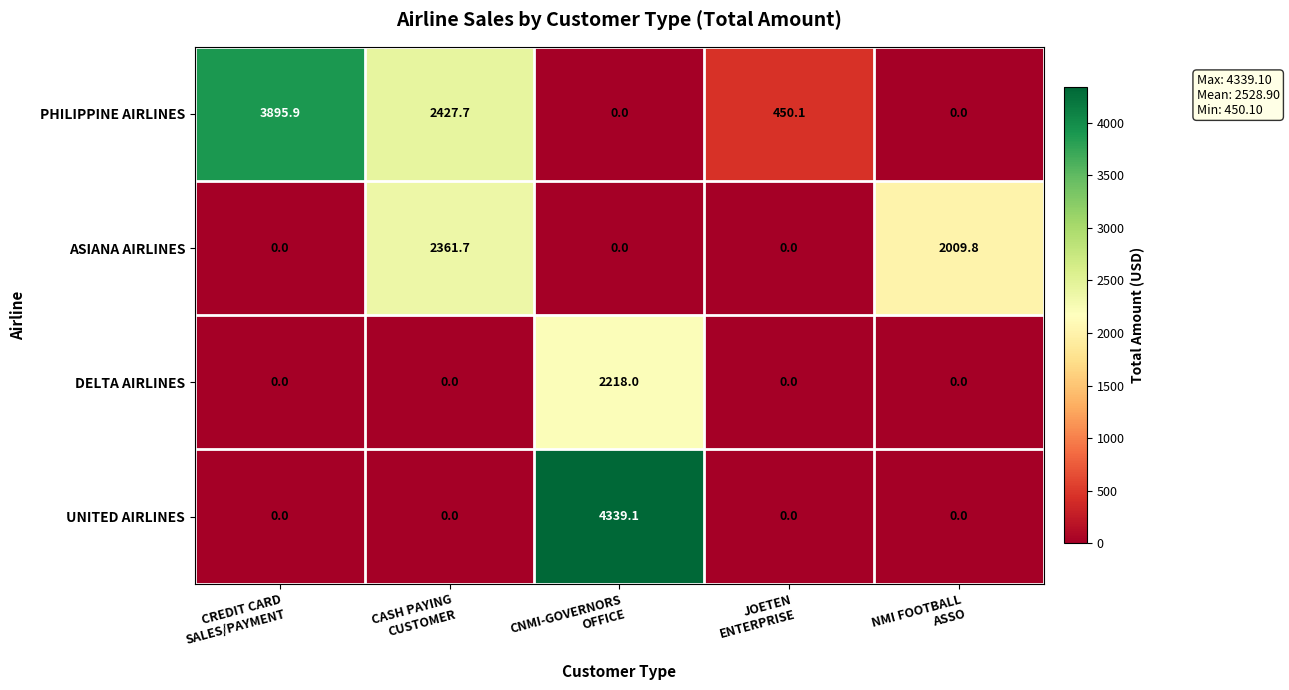

Which series has the largest range (max minus min)?

UNITED AIRLINES